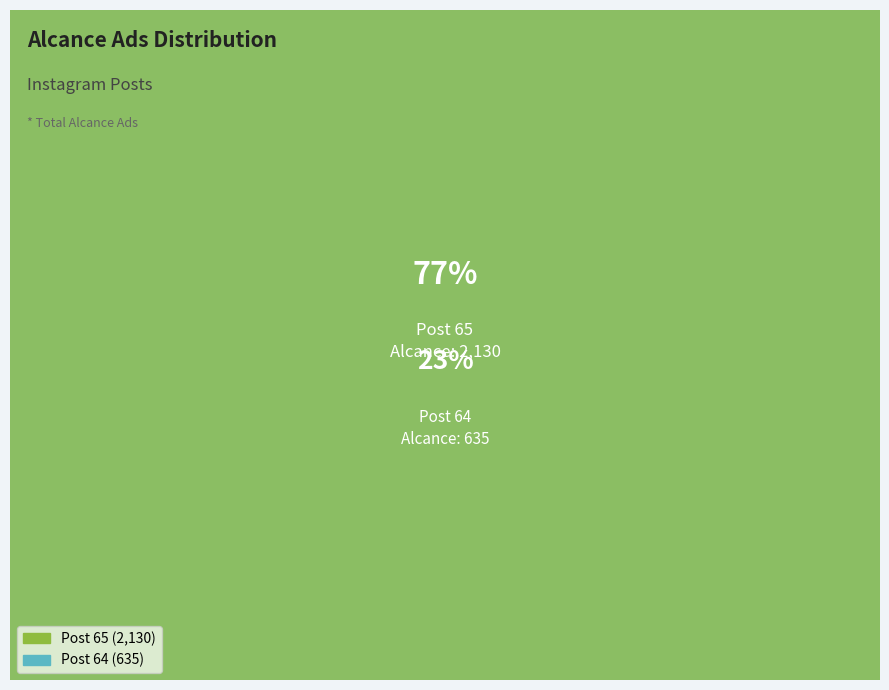

Does any single category account for the majority?

Yes